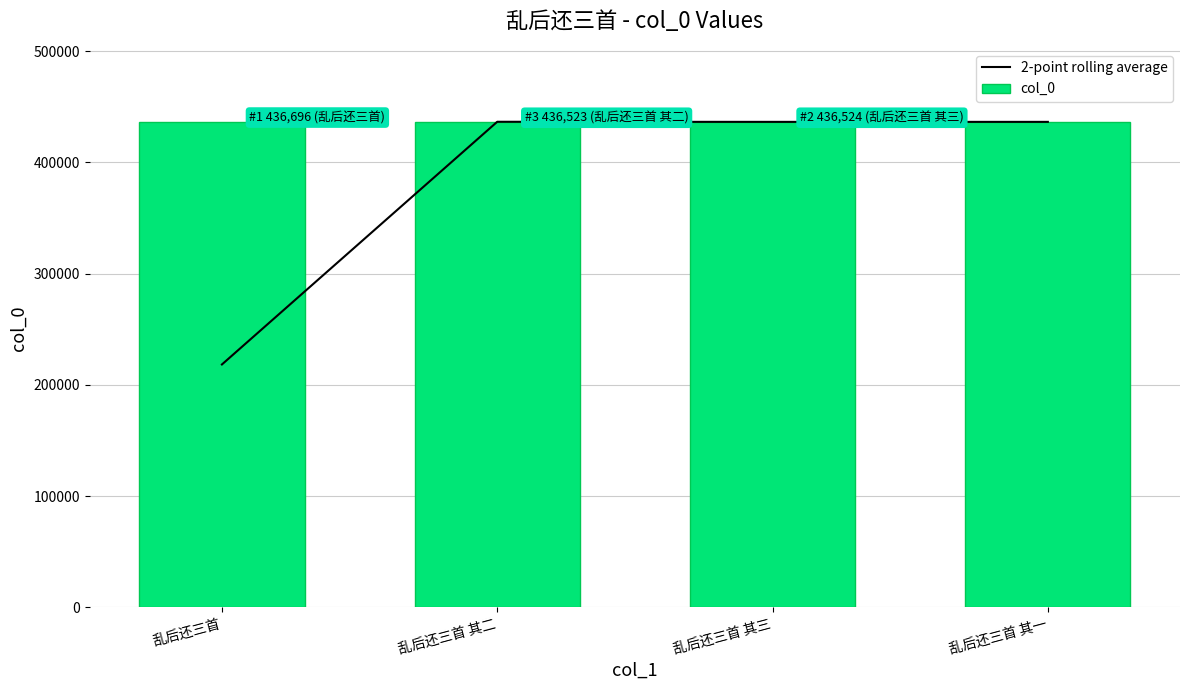

What is the lowest value of the col_0 series?

436522